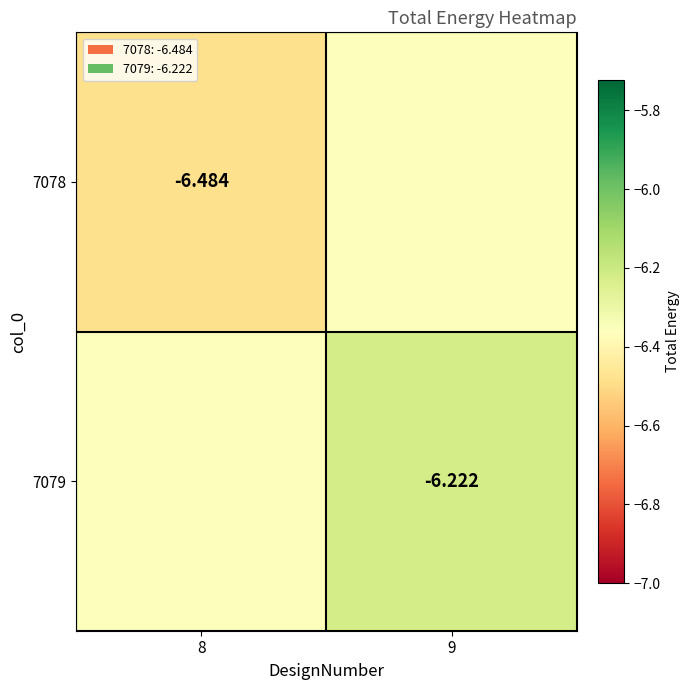

Rank the series by their maximum value, from highest to lowest.

7079, 7078